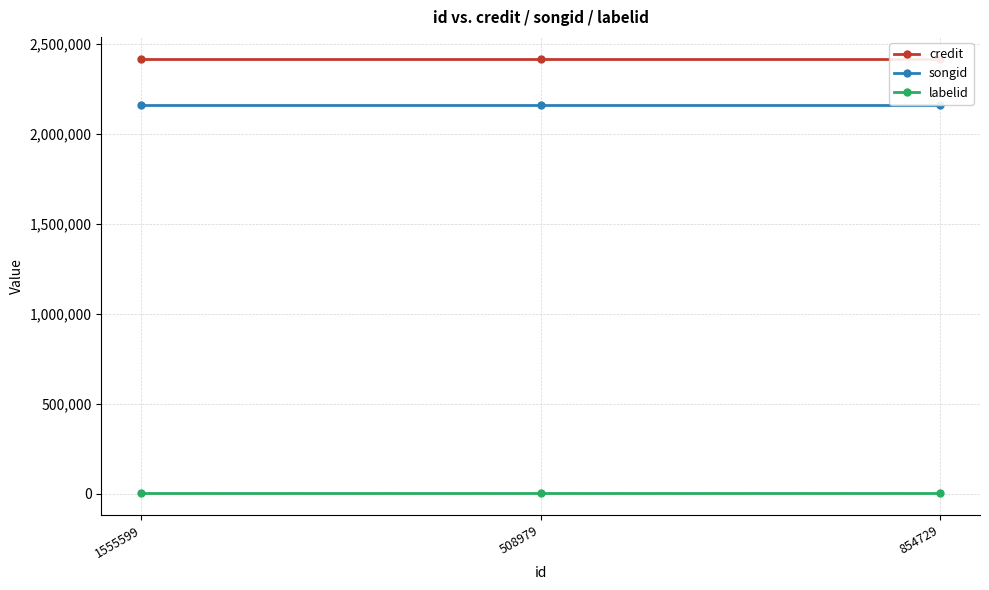

How many categories are shown in the chart?

3